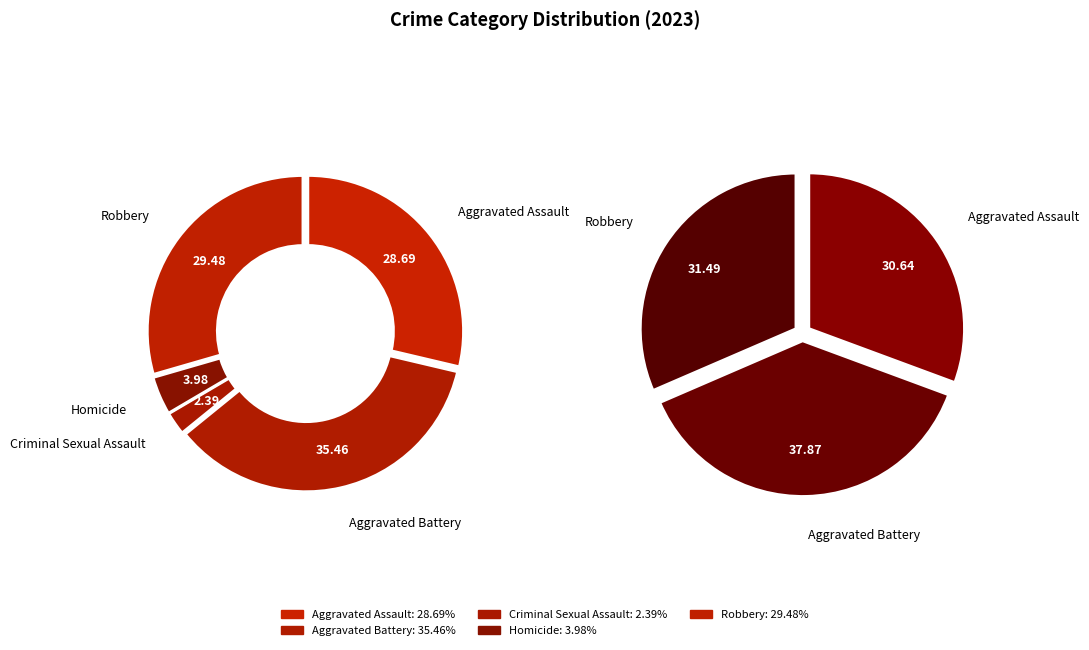

How many segments does this pie chart have?

5